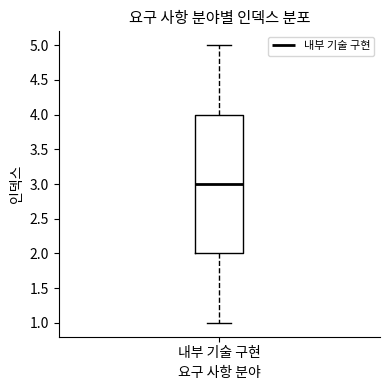

Read this box plot against the y-axis: the position of the median line, the range covered by the box, and the ends of both whiskers. The values are not printed on the chart, so give them approximately, as read against the axis.

median 3, box 2 to 4, whiskers 1 to 5